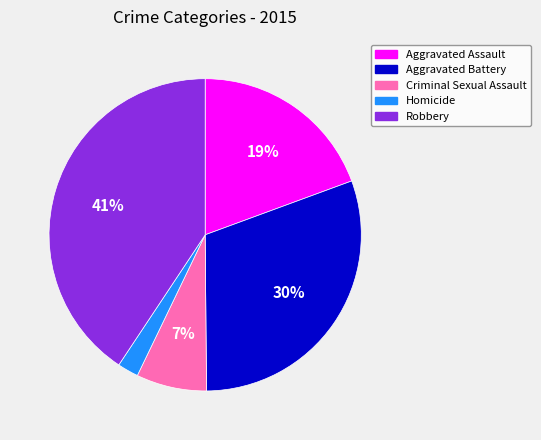

Is it true that Criminal Sexual Assault is 2% of the pie?

False